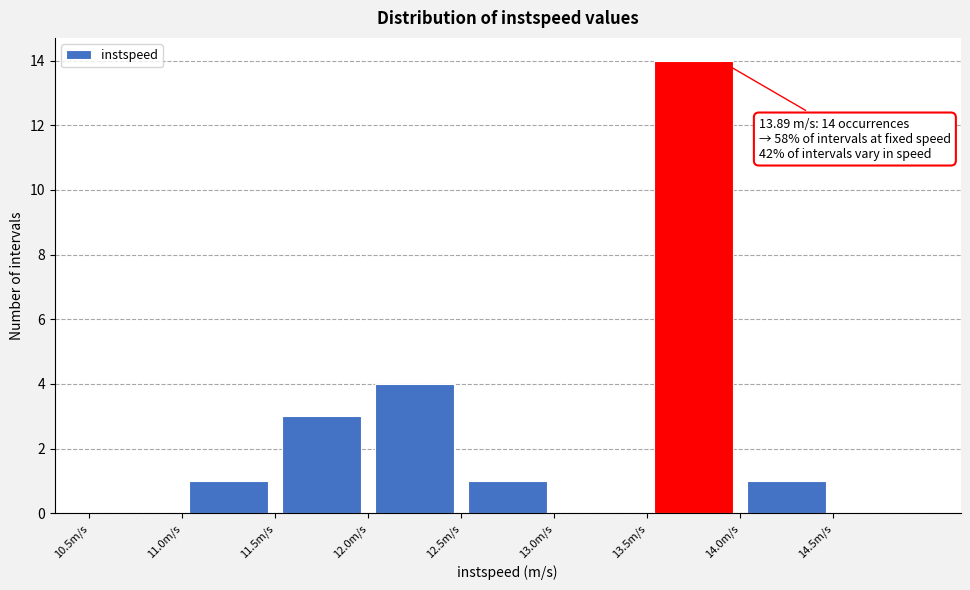

Over which range of the x-axis is the bar tallest?

13.5 to 14.0